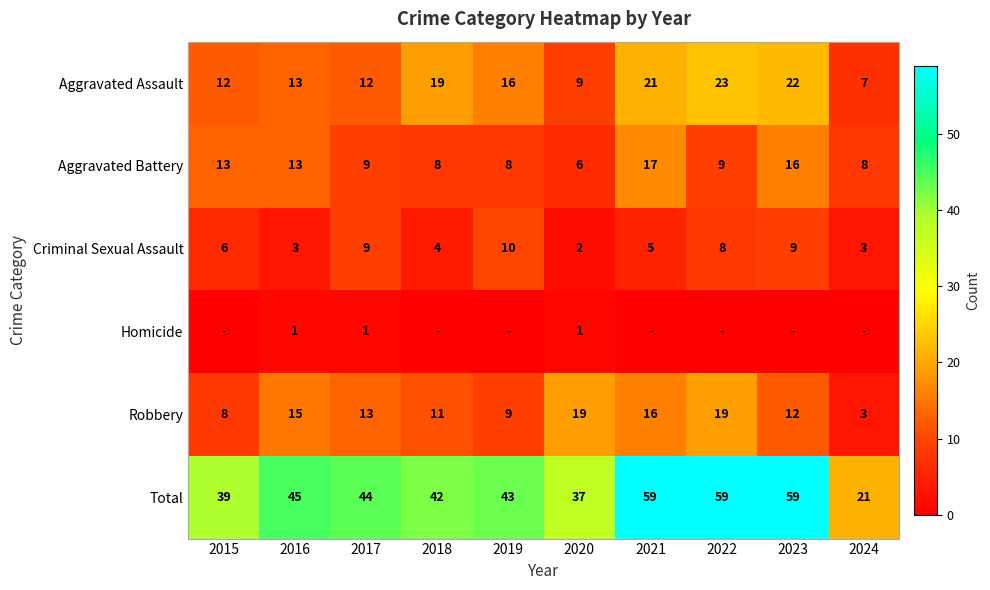

What is the lowest value of the Aggravated Battery series?

6